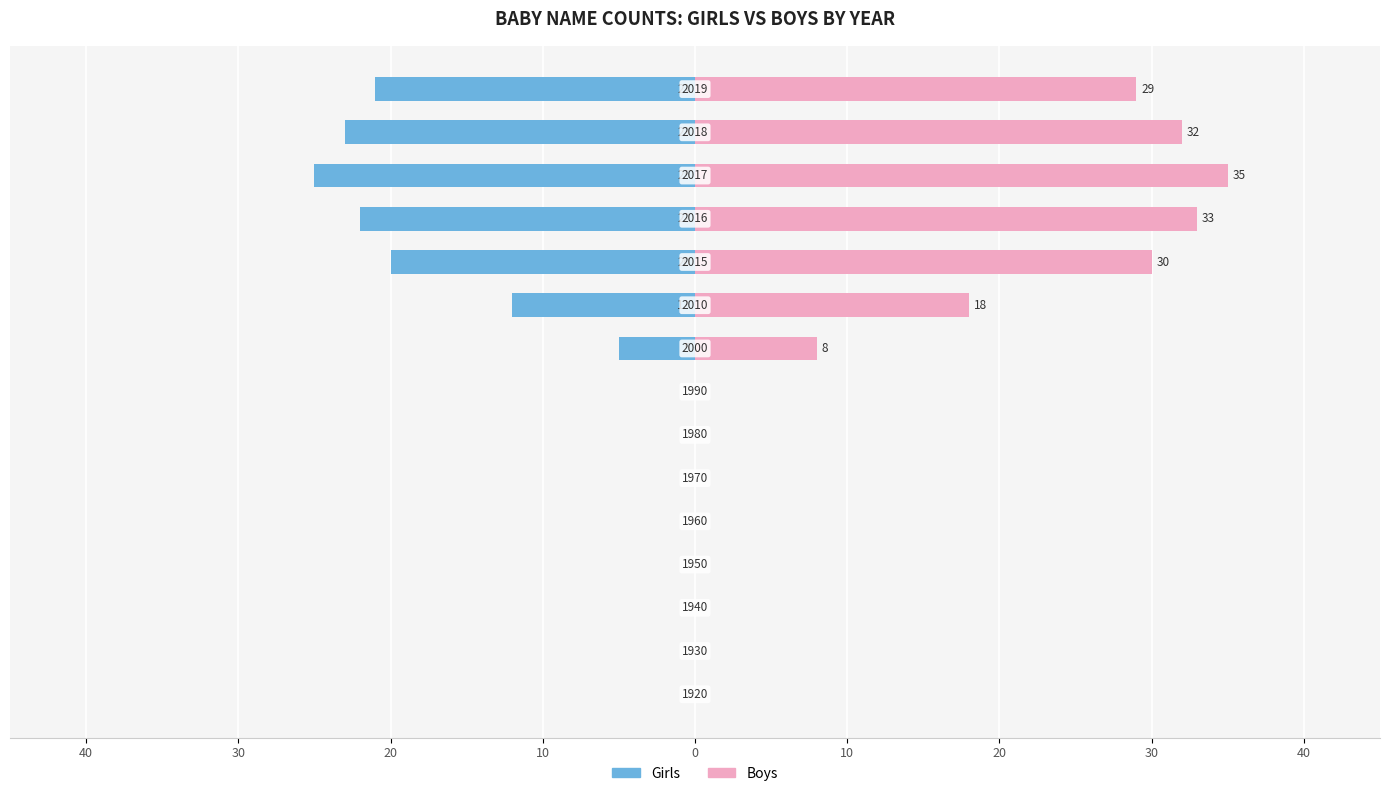

What are all the series names shown in the legend?

Girls, Boys